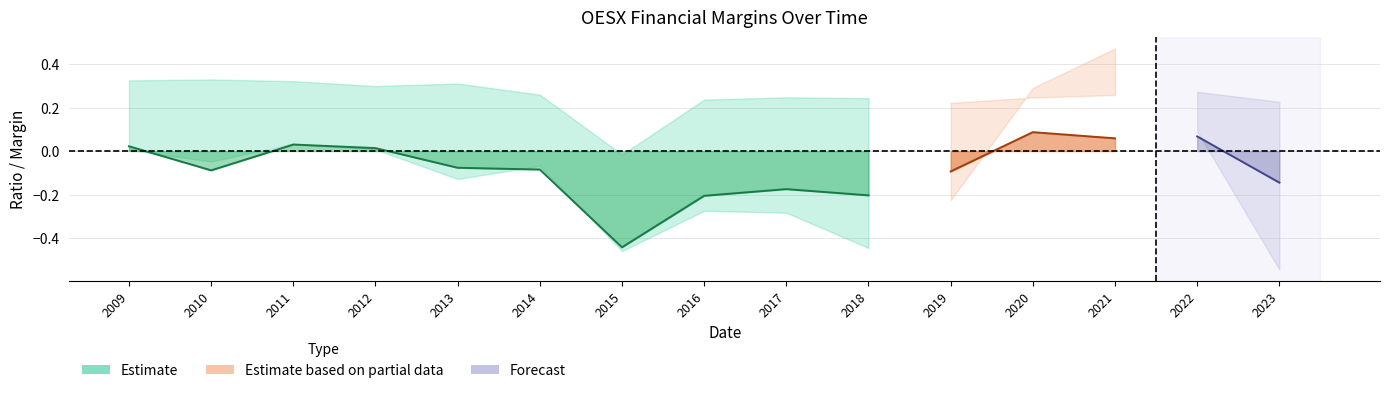

Is the value of grossProfitMargin at 10 greater than the value of roic at 7?

Yes